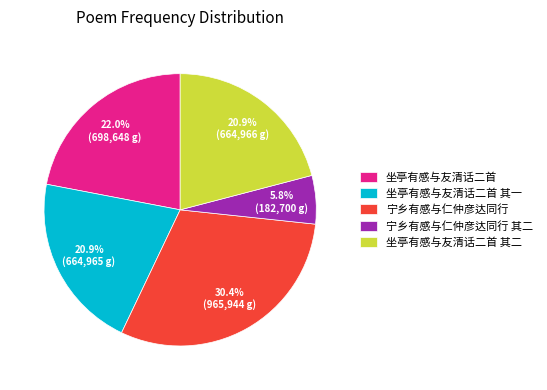

Which slice is the largest?

宁乡有感与仁仲彦达同行